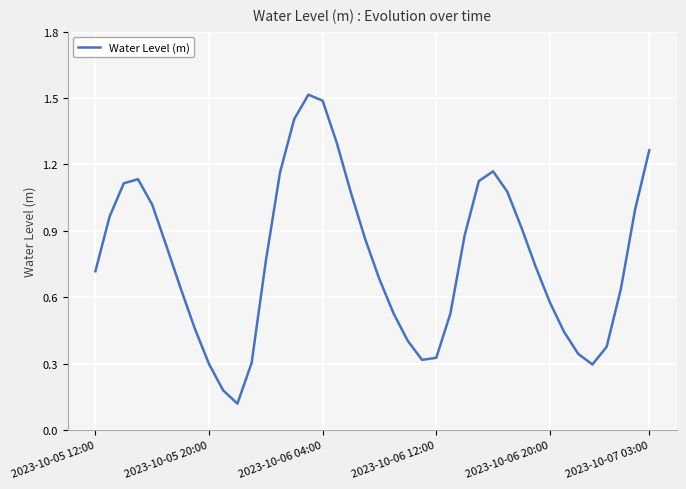

What is the greatest value displayed?

1.5